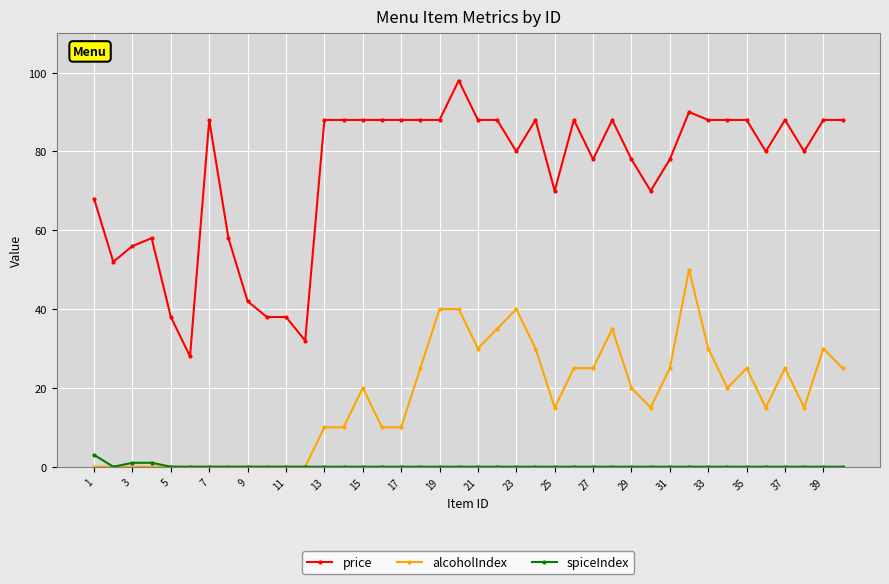

What is the minimum value for price?

28